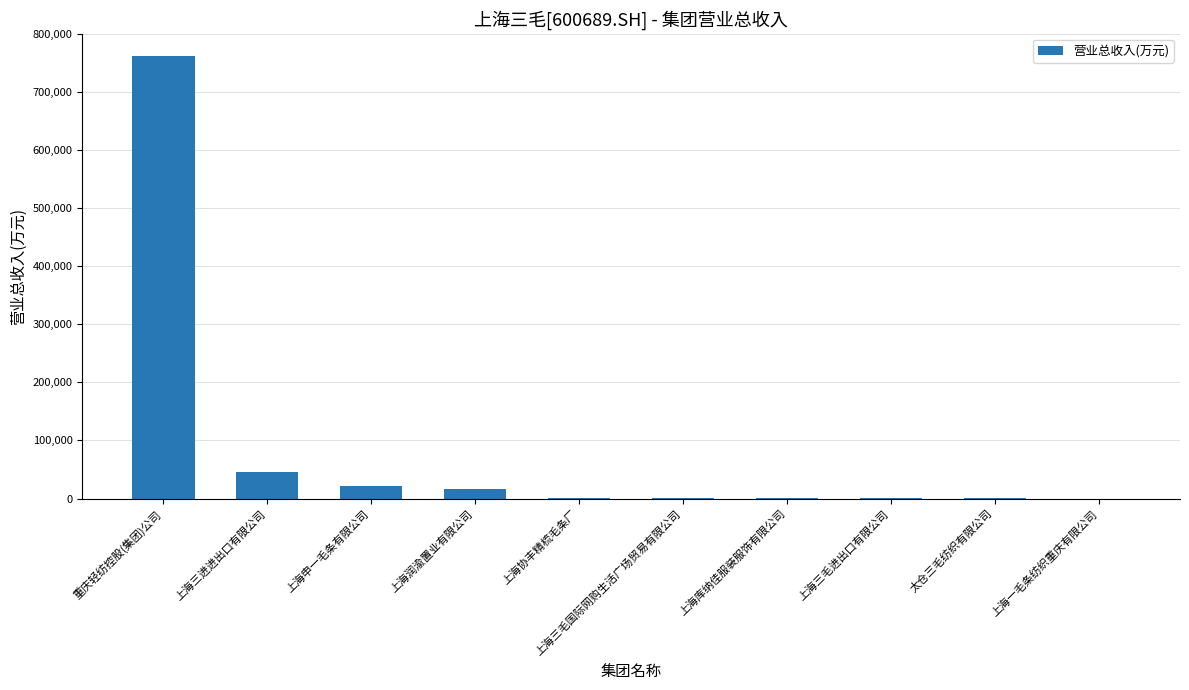

What is the change in value from 上海润渝置业有限公司 to 上海三毛进出口有限公司?

-16195.8